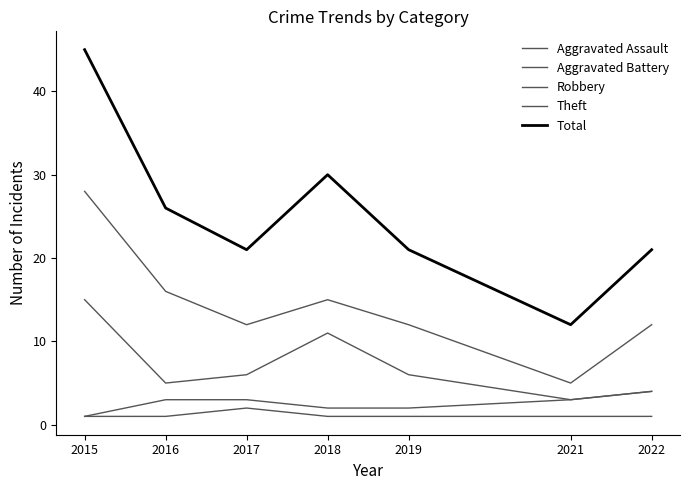

True or false: Aggravated Assault and Theft intersect in this chart.

False